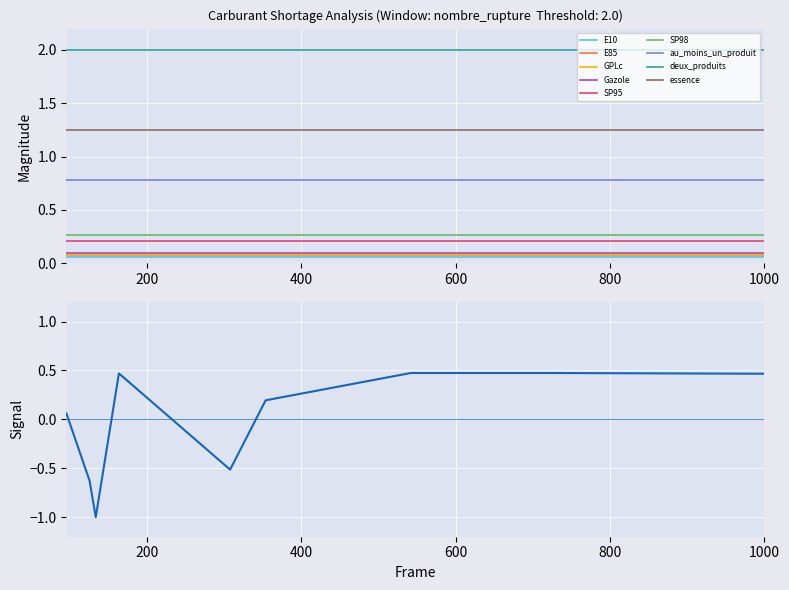

True or false: au_moins_un_produit and E85 intersect in this chart.

False